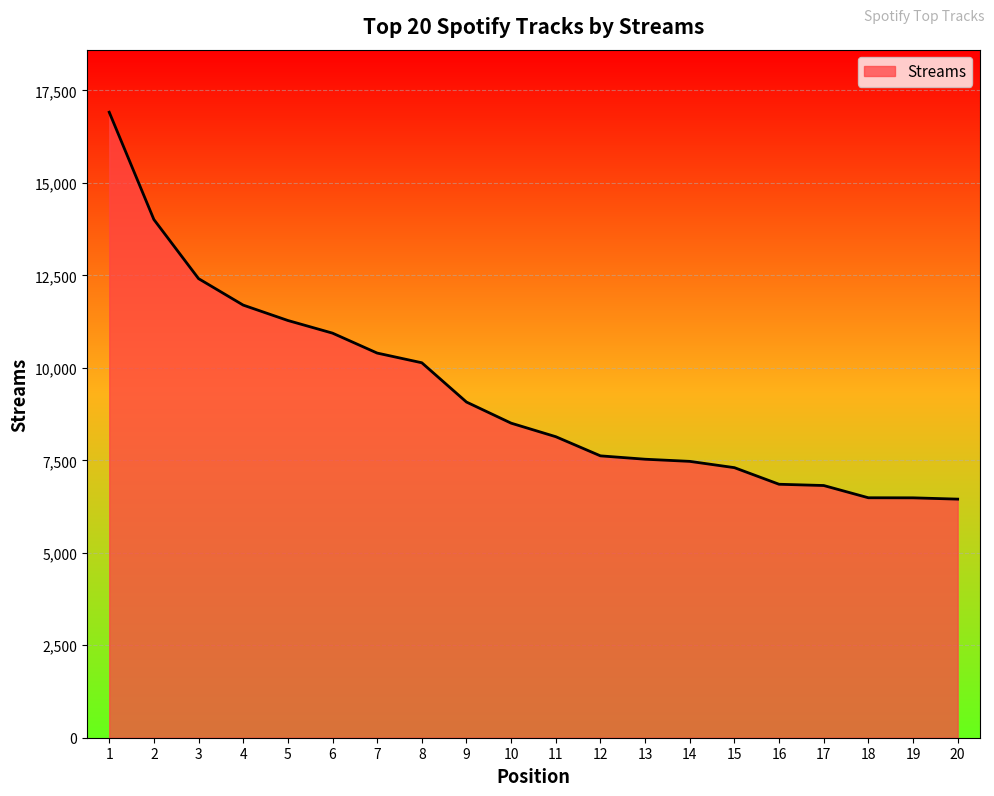

Where does the data first go above 8505?

1